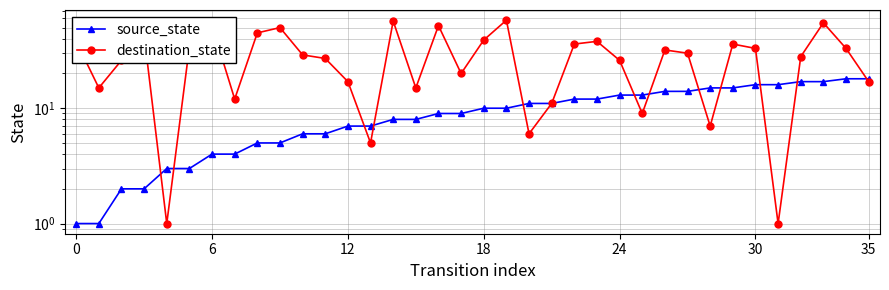

At which label does source_state first exceed 10?

20